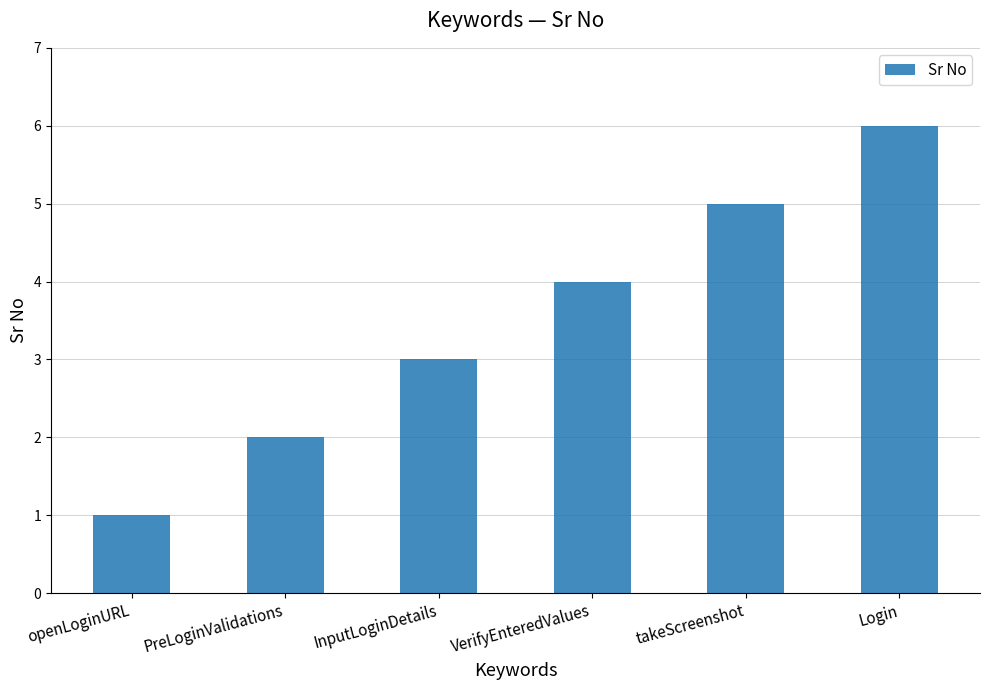

The value at openLoginURL is 1. True or false?

True